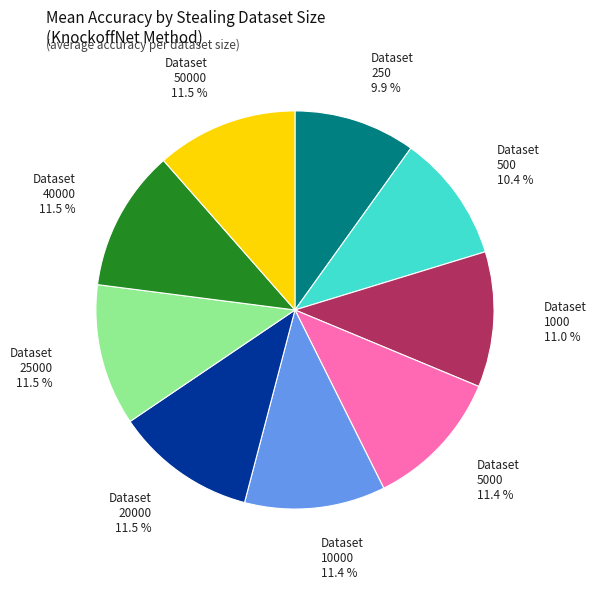

Is Dataset 5000 the majority of the pie?

No